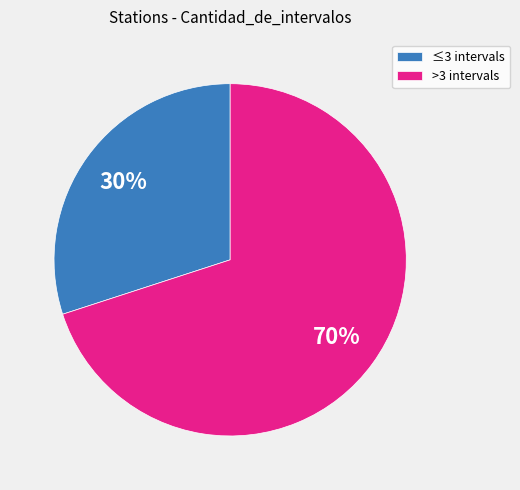

To the nearest percent, what is the average slice percentage?

50%